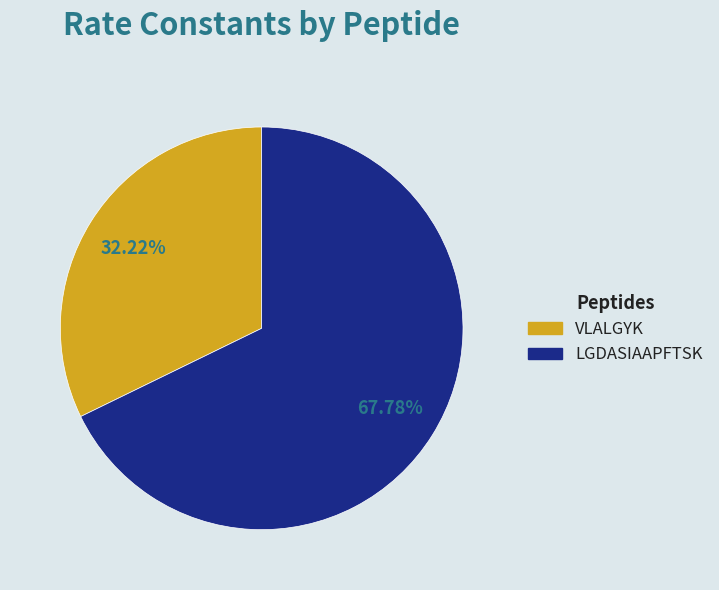

The VLALGYK slice represents 32% of the pie. True or false?

True